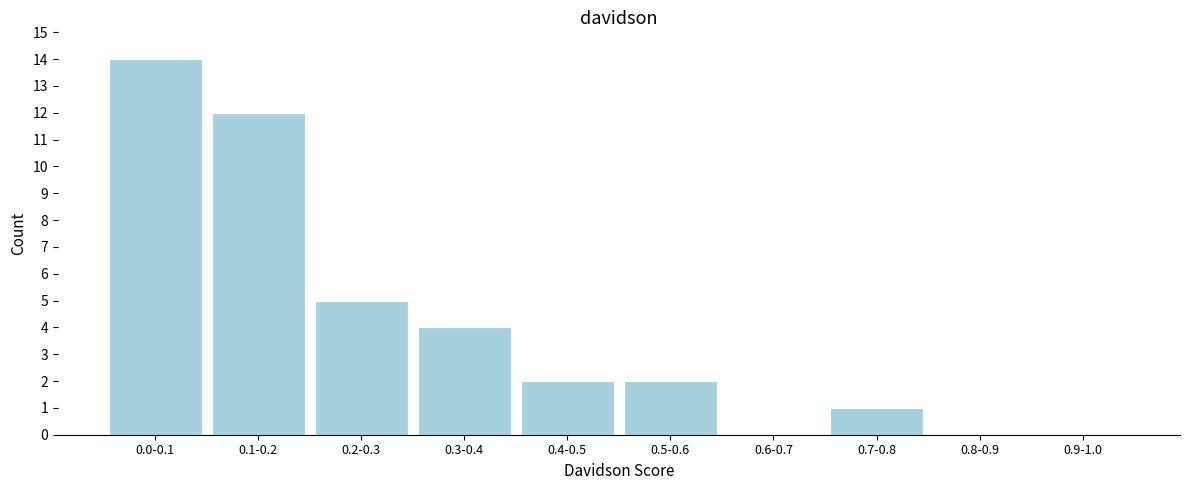

Reading left to right, extract all data points from this chart.

0.0-0.1=14	0.1-0.2=12	0.2-0.3=5	0.3-0.4=4	0.4-0.5=2	0.5-0.6=2	0.6-0.7=0	0.7-0.8=1	0.8-0.9=0	0.9-1.0=0